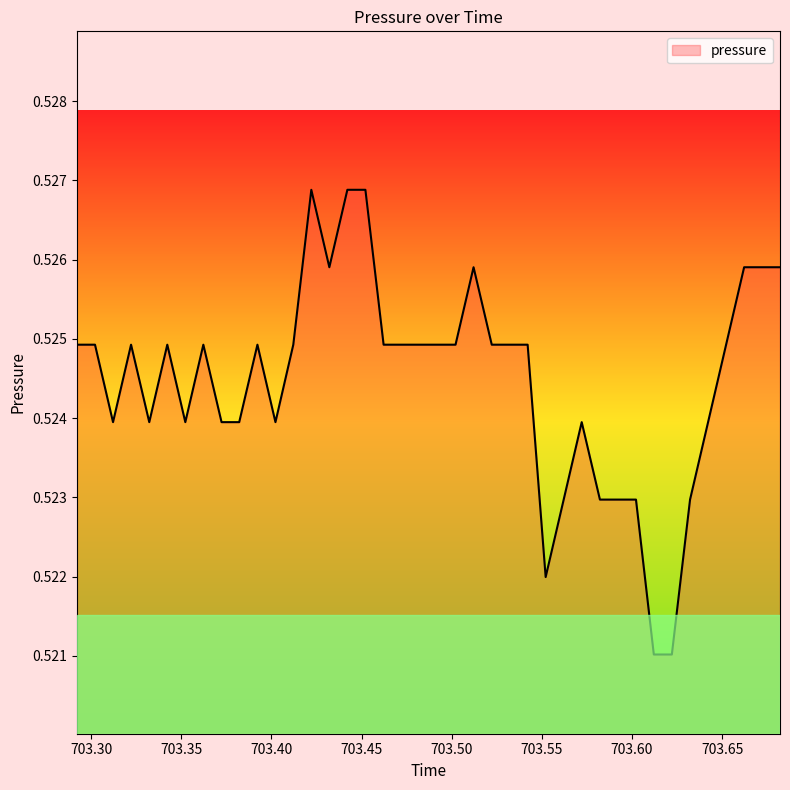

Is this an area chart (filled region under the line)?

Yes